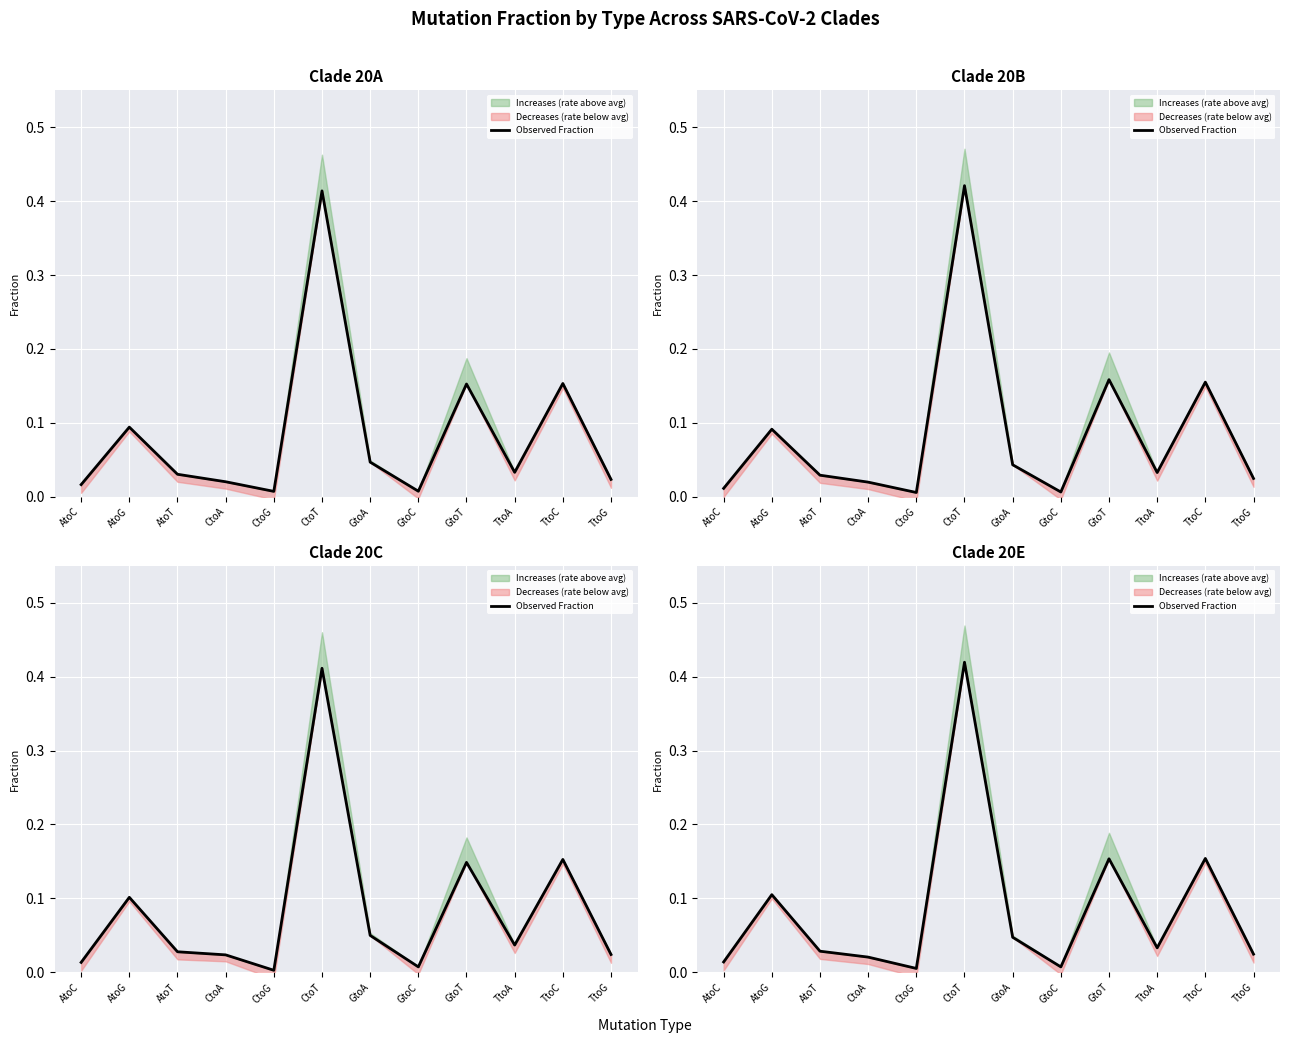

How many interior local peaks (higher than both neighbors) does the data have?

4